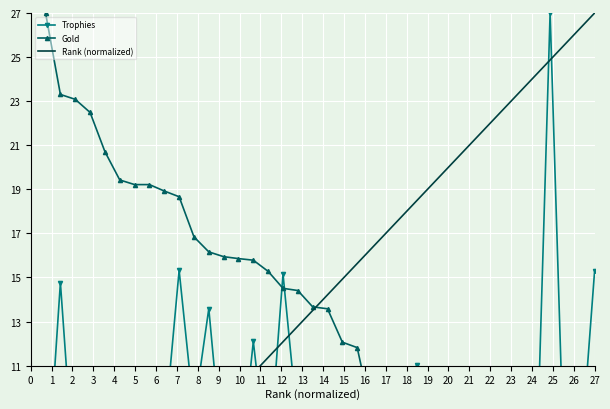

Which series has the largest range (max minus min)?

Gold